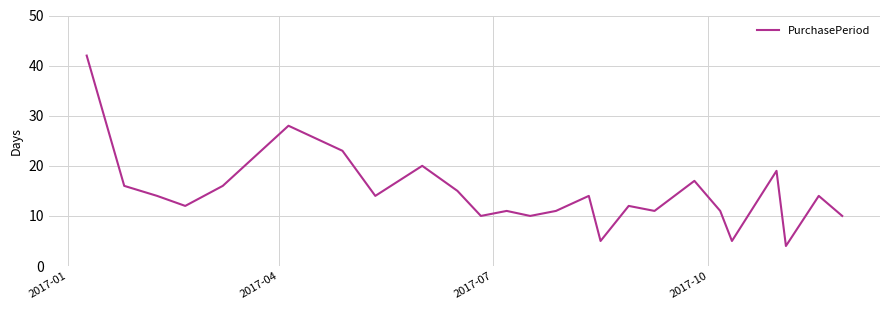

What is the smallest value displayed?

4